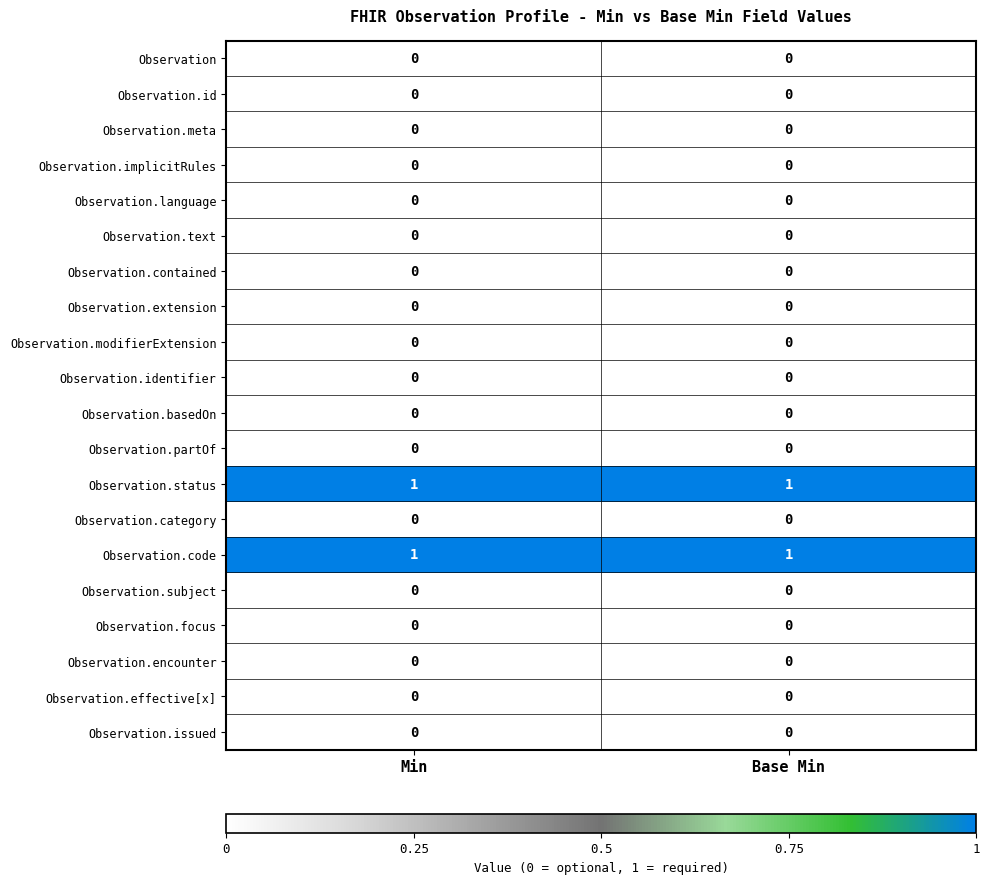

The value of Observation.modifierExtension at Min is 0. True or false?

True